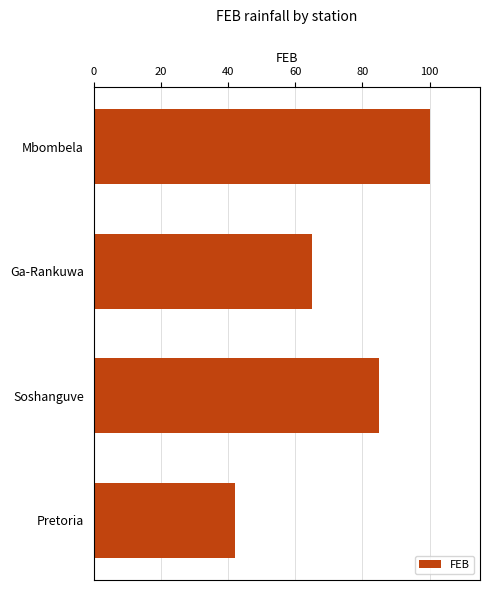

Which has a higher value, Mbombela or Soshanguve?

Mbombela